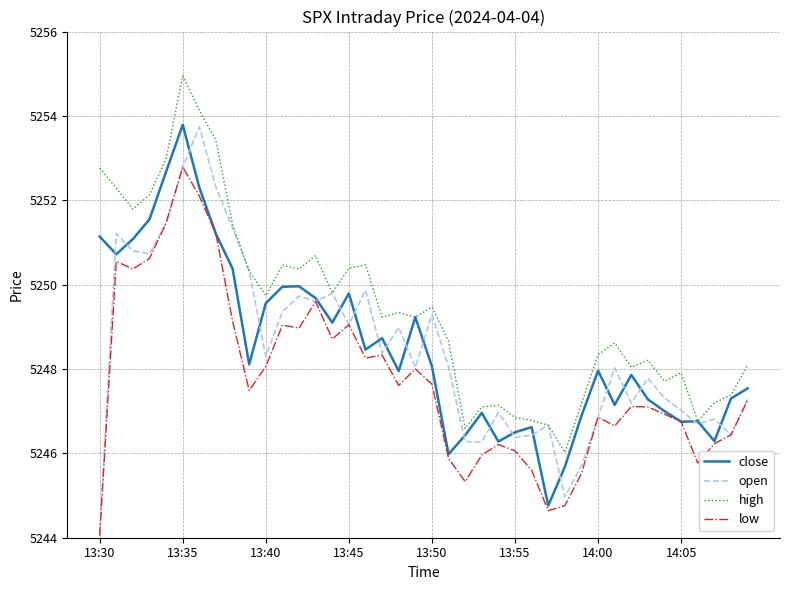

Does the chart have visible grid lines?

Yes